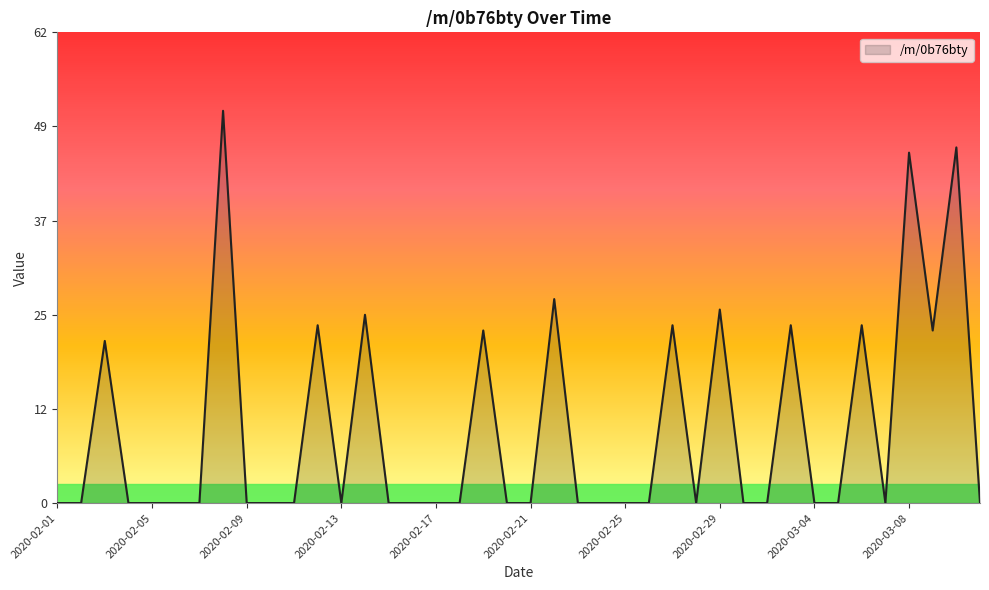

At which label is the value closest to 25?

2020-02-14